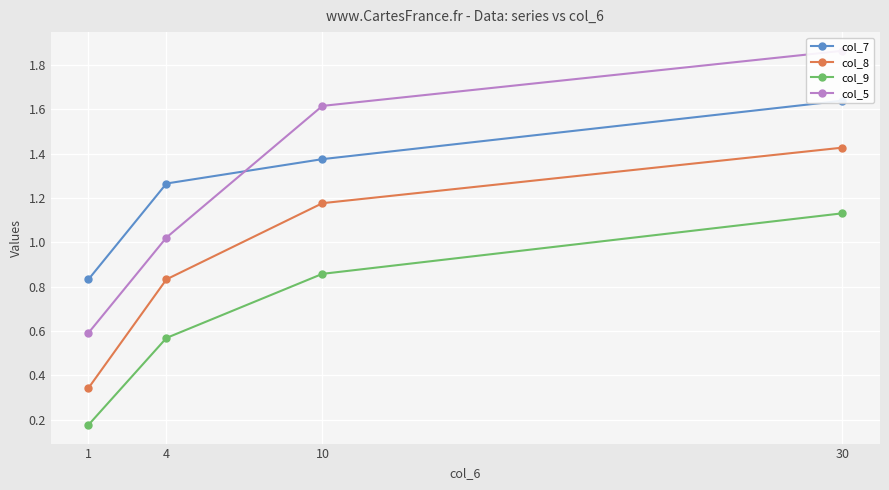

What is the sum of the col_8 values at 30 and 10?

2.6